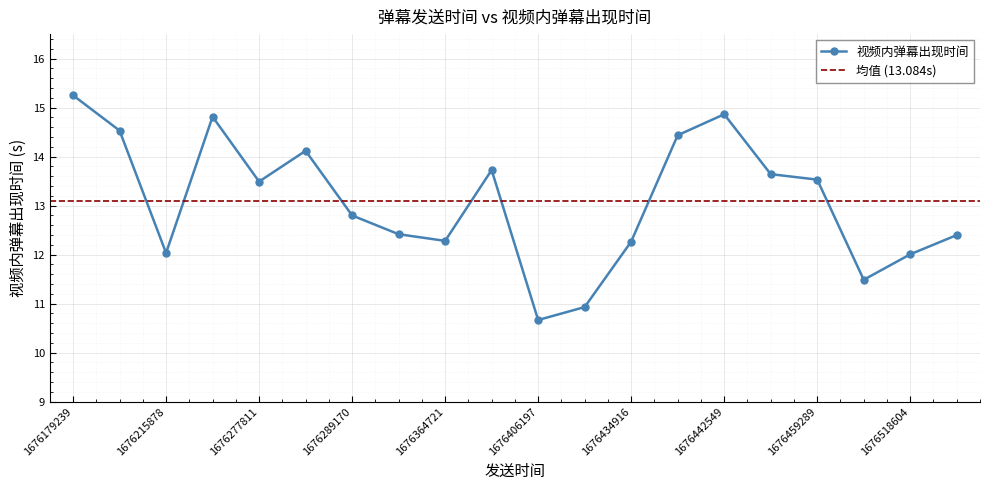

Where is the first local minimum?

1676215878